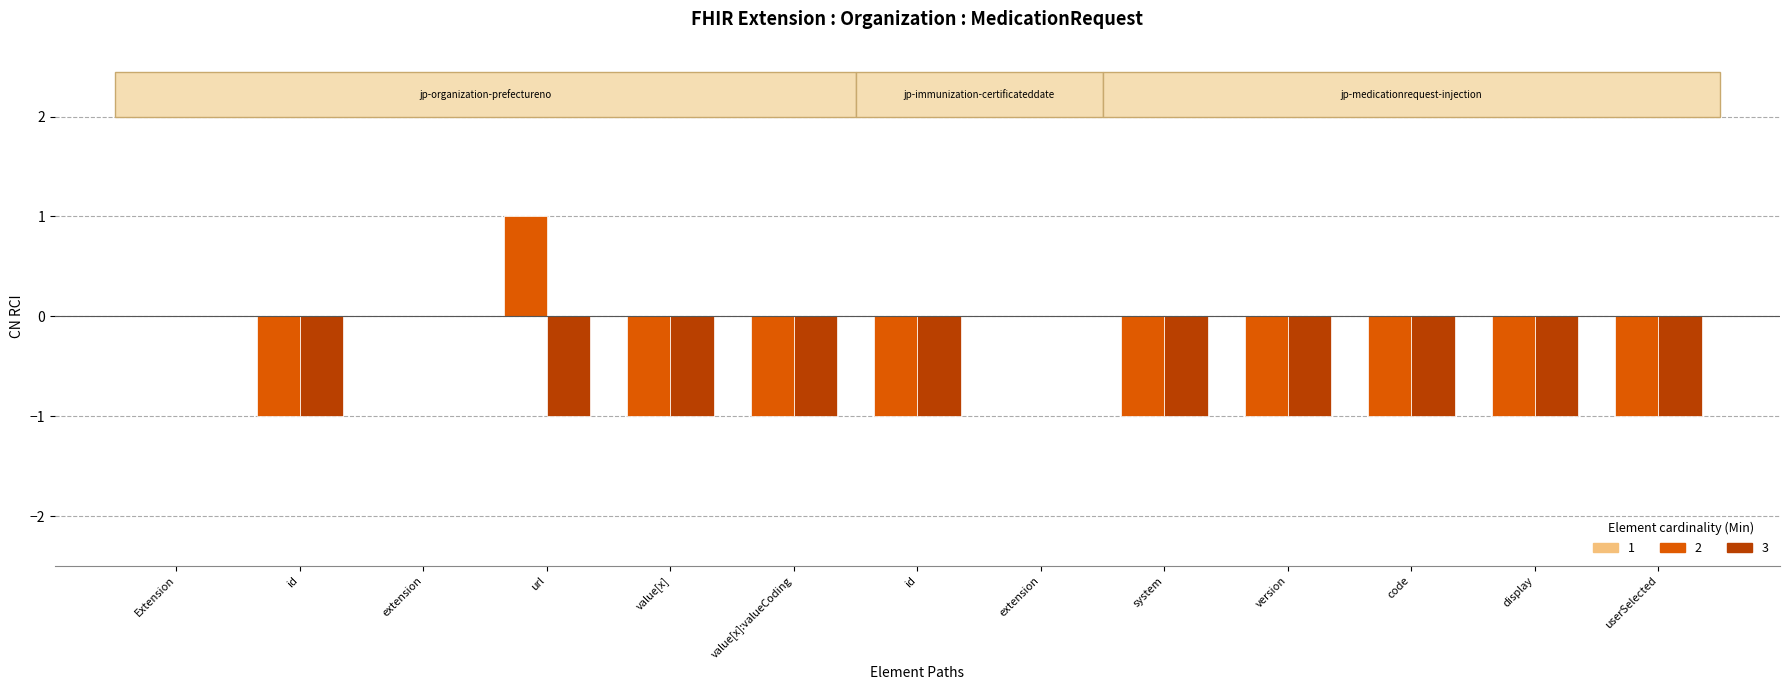

Between code and system, which is larger?

code